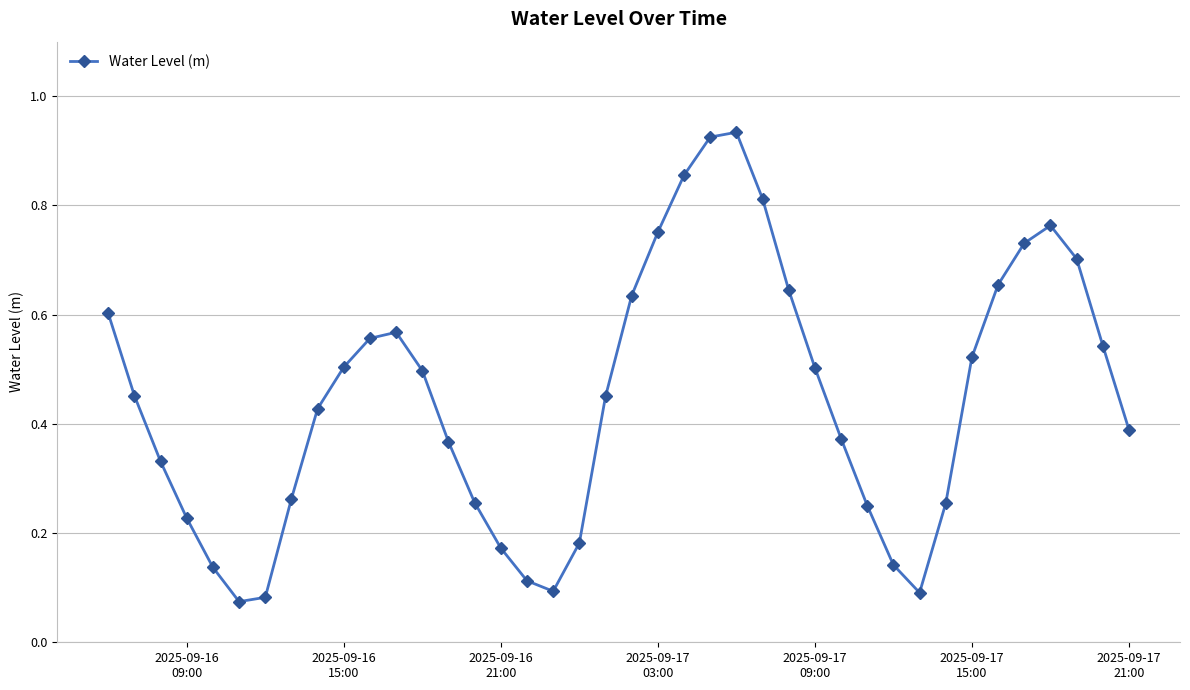

How many points are lower than both their immediate neighbors (excluding endpoints)?

3